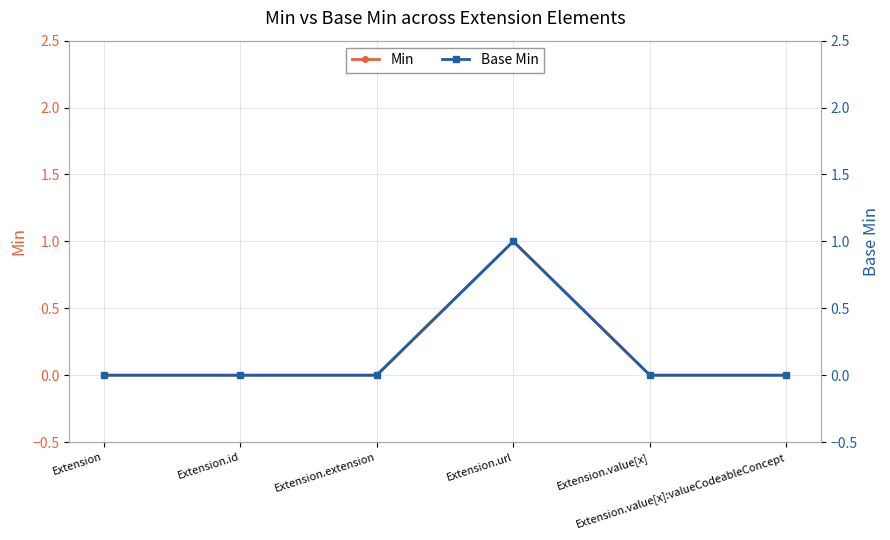

Rank the series at Extension.url from lowest to highest value.

Min, Base Min